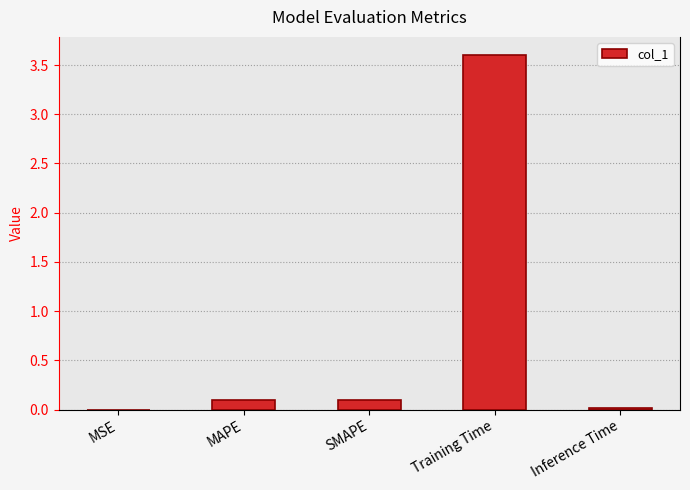

Count the number of data series in this chart.

1